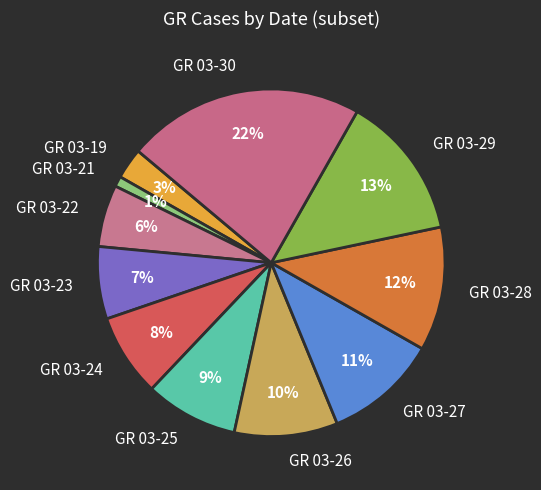

What is the smallest slice in the pie chart?

GR 03-21